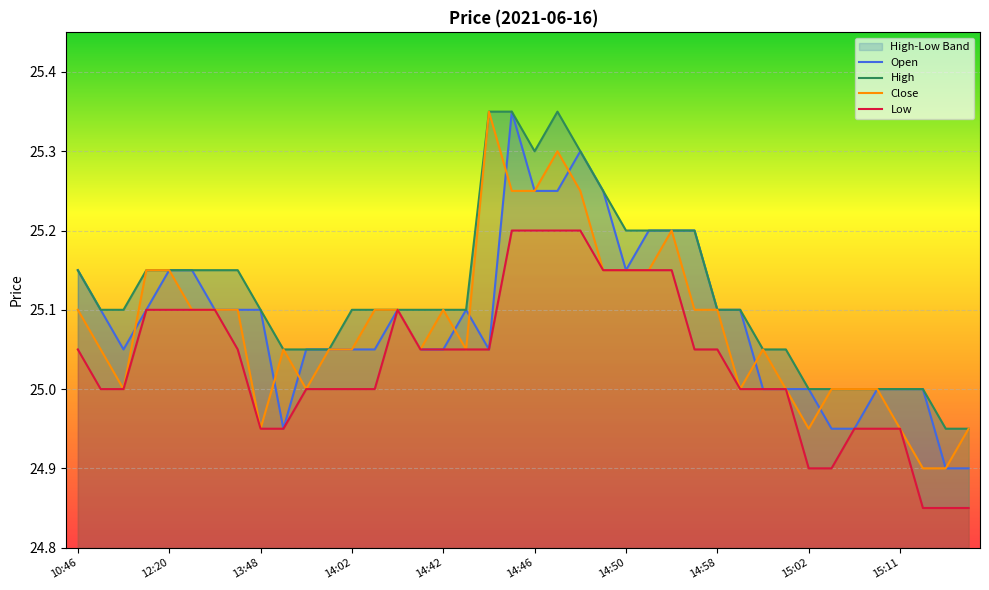

How many values in the Low series are below 25?

10